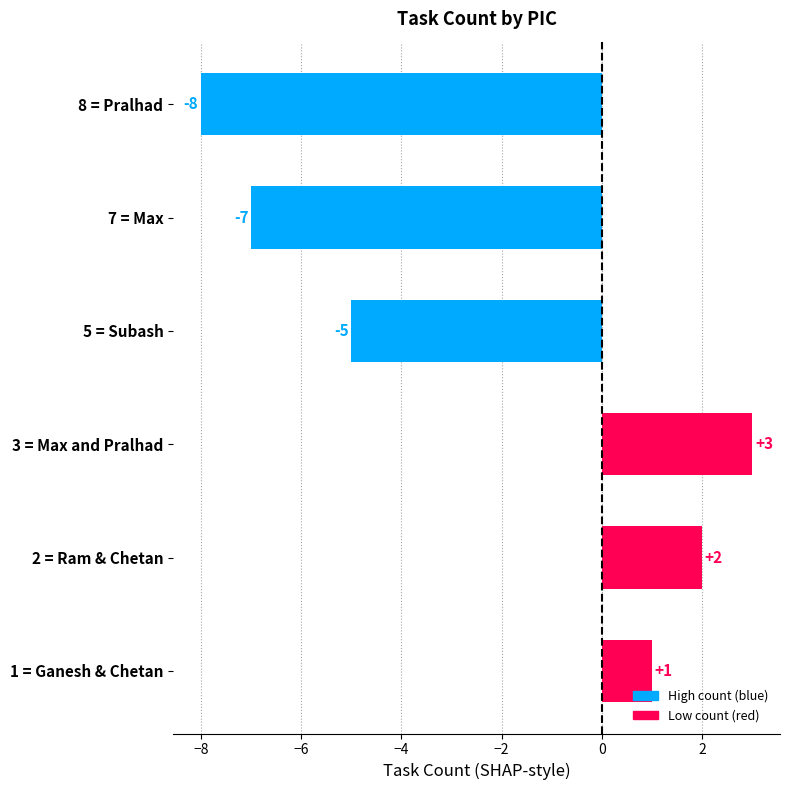

Does the chart contain any negative values?

Yes